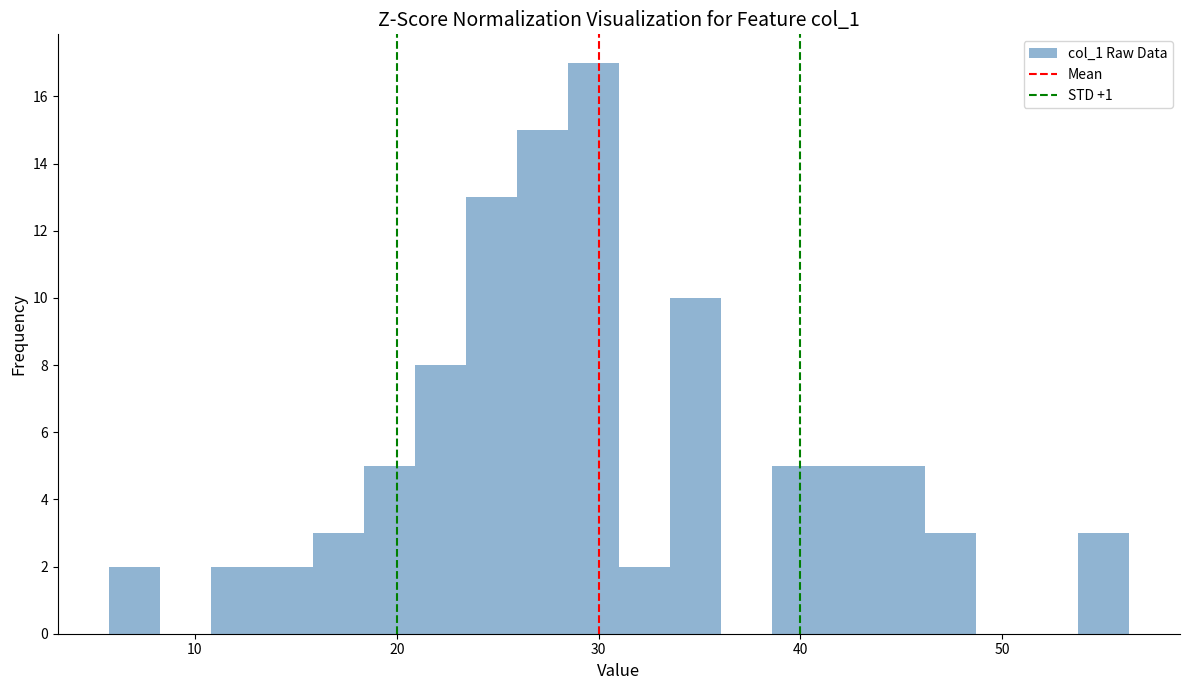

Around what value on the x-axis is the tallest bar? Give the approximate position of its centre, as read against the axis.

30